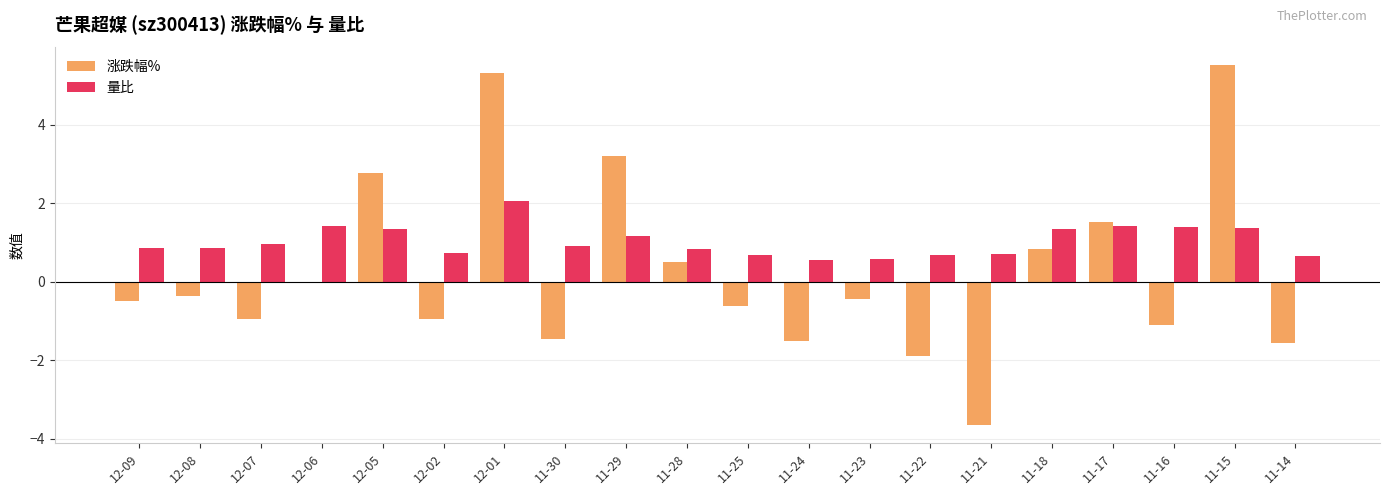

What is the sum of the 涨跌幅% values at 12-09 and 12-06?

-0.5